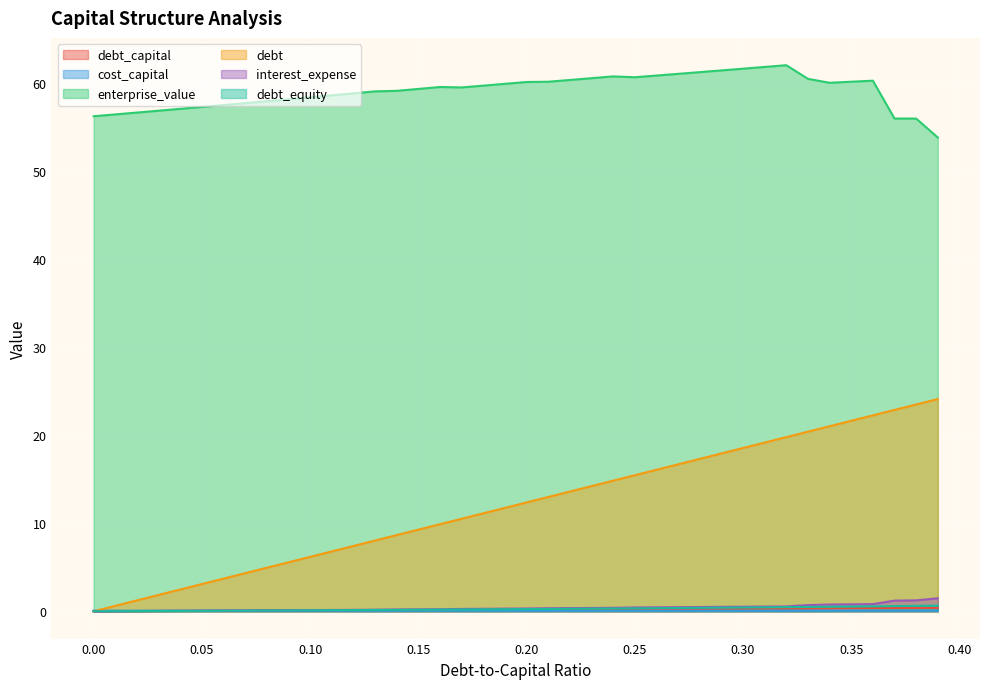

What are all the series names shown in the legend?

debt_capital, cost_capital, enterprise_value, debt, interest_expense, debt_equity